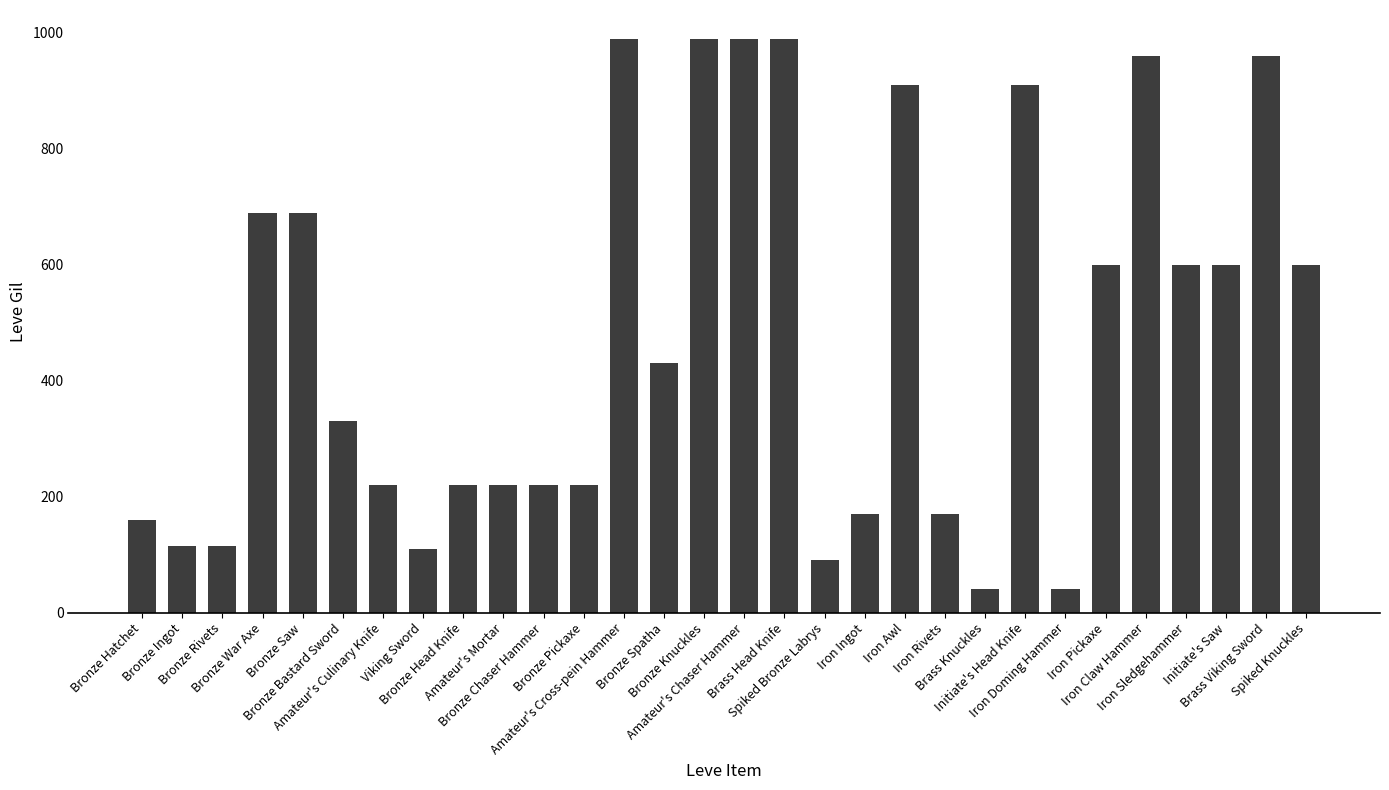

True or false: the data shows 61 at Bronze Rivets.

False